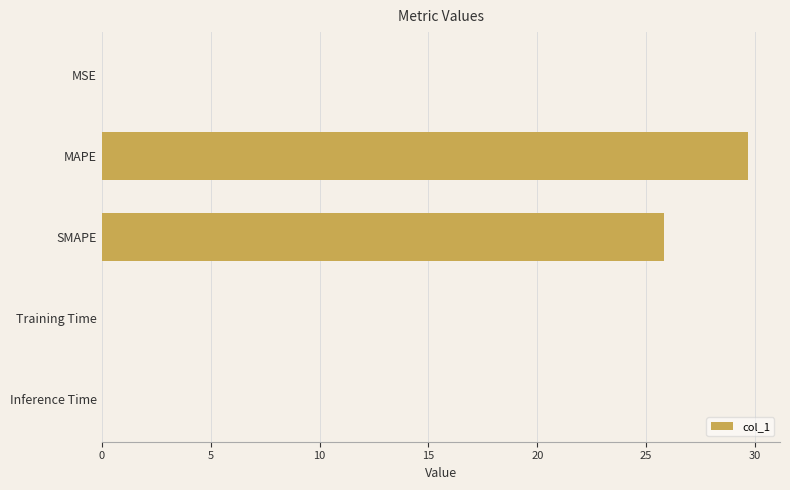

At which category does the chart reach its peak across all series?

MAPE